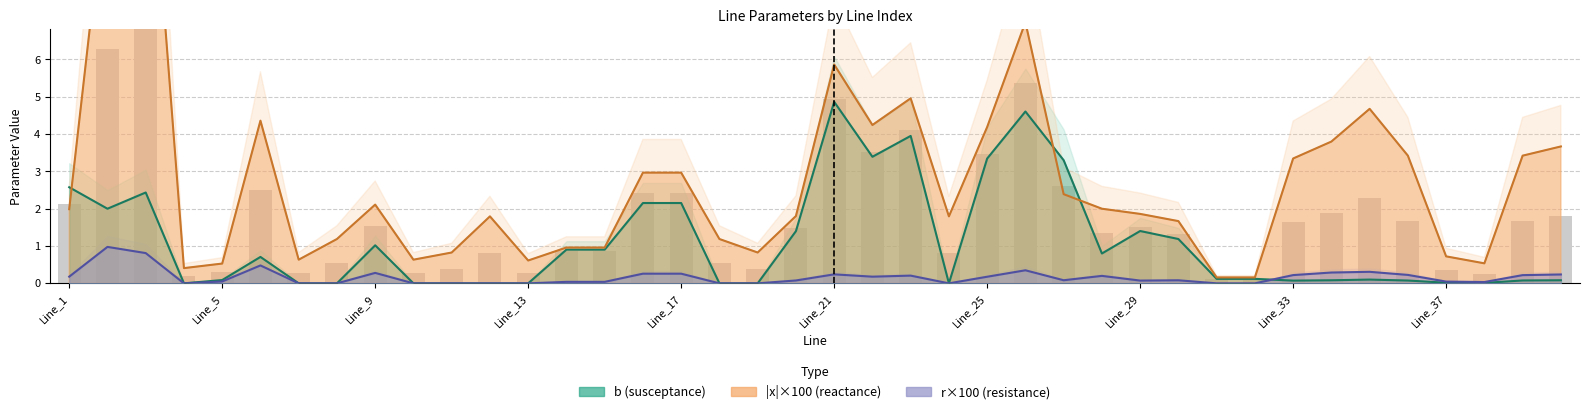

Reading right to left, list all the values displayed in this chart.

b (susceptance): 0.1	0.1	0.0	0.0	0.1	0.1	0.1	0.1	0.1	0.1	1.2	1.4	0.8	3.3	4.6	3.3	0.0	4.0	3.4	4.9	1.4	0.0	0.0	2.2	2.2	0.9	0.9	0.0	0.0	0.0	0.0	1.0	0.0	0.0	0.7	0.1	0.0	2.4	2.0	2.6
|x| ×100 (reactance): 3.7	3.4	0.5	0.7	3.4	4.7	3.8	3.3	0.2	0.2	1.7	1.9	2.0	2.4	7.0	4.2	1.8	5.0	4.2	5.9	1.8	0.8	1.2	3.0	3.0	1.0	1.0	0.6	1.8	0.8	0.6	2.1	1.2	0.6	4.4	0.5	0.4	13.7	11.0	2.0
r ×100 (resistance): 0.2	0.2	0.0	0.0	0.2	0.3	0.3	0.2	0.0	0.0	0.1	0.1	0.2	0.1	0.4	0.2	0.0	0.2	0.2	0.2	0.1	0.0	0.0	0.3	0.3	0.0	0.0	0.0	0.0	0.0	0.0	0.3	0.0	0.0	0.5	0.1	0.0	0.8	1.0	0.2